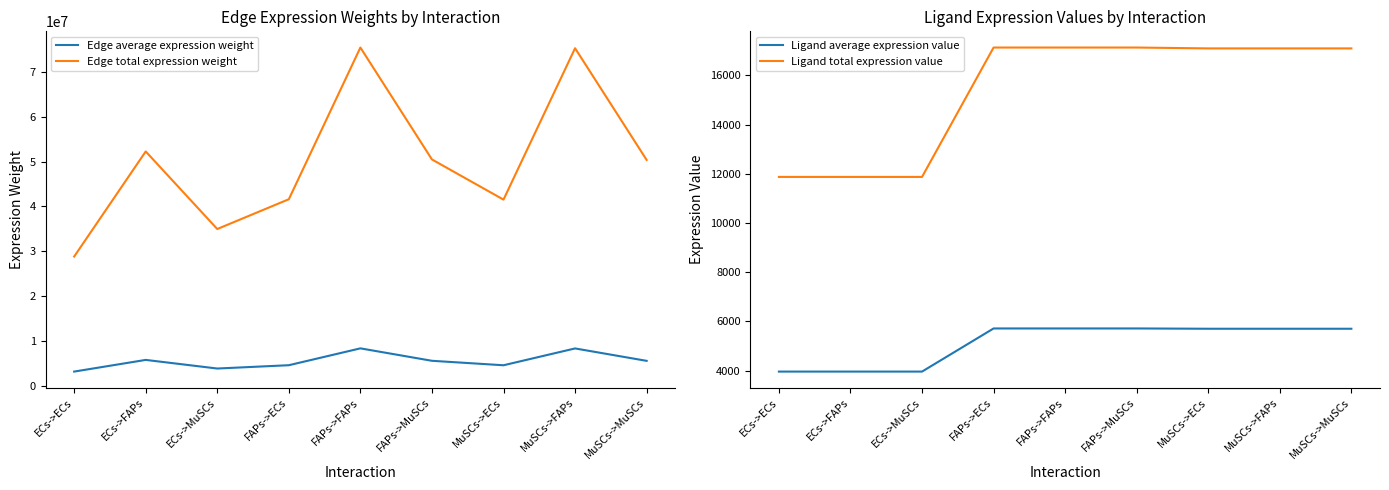

What is the value of the Ligand total expression value point at the 4th from the left?

17134.8